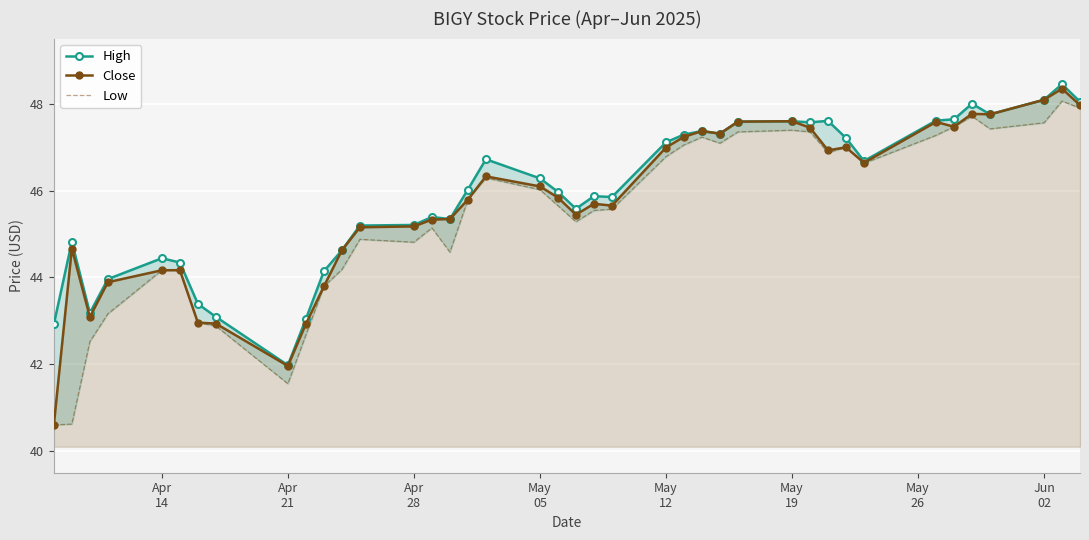

What is the maximum value for Close?

48.3